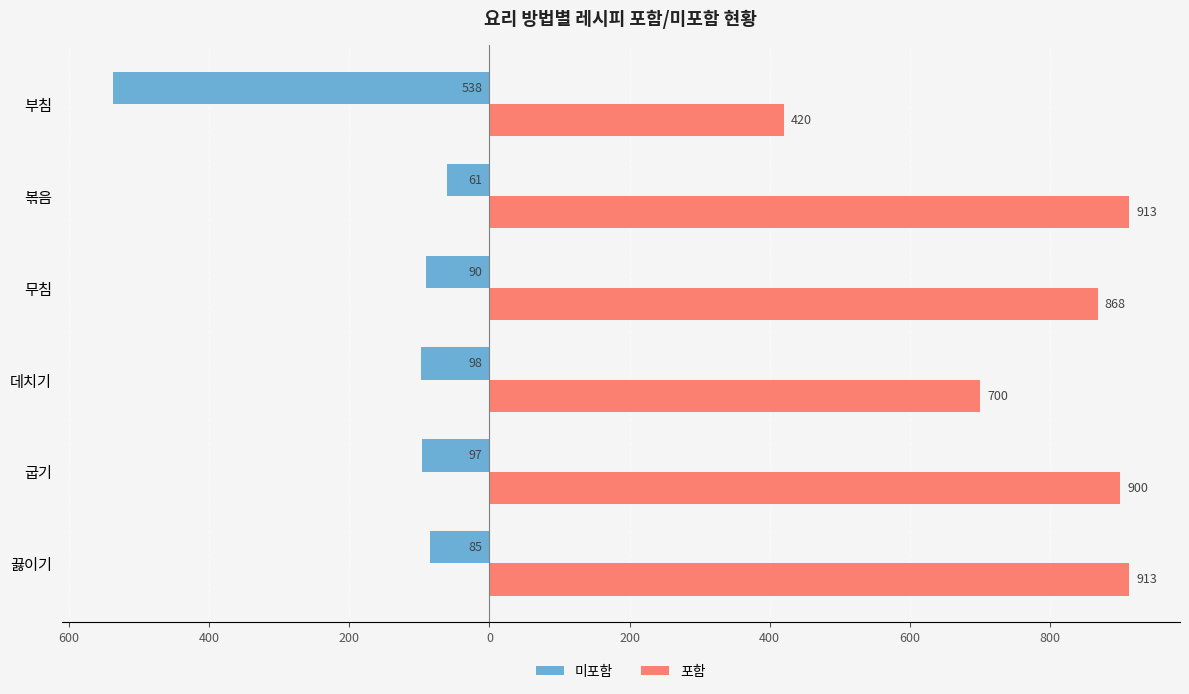

What is the value of the 미포함 bar at the 4th from the left?

-90